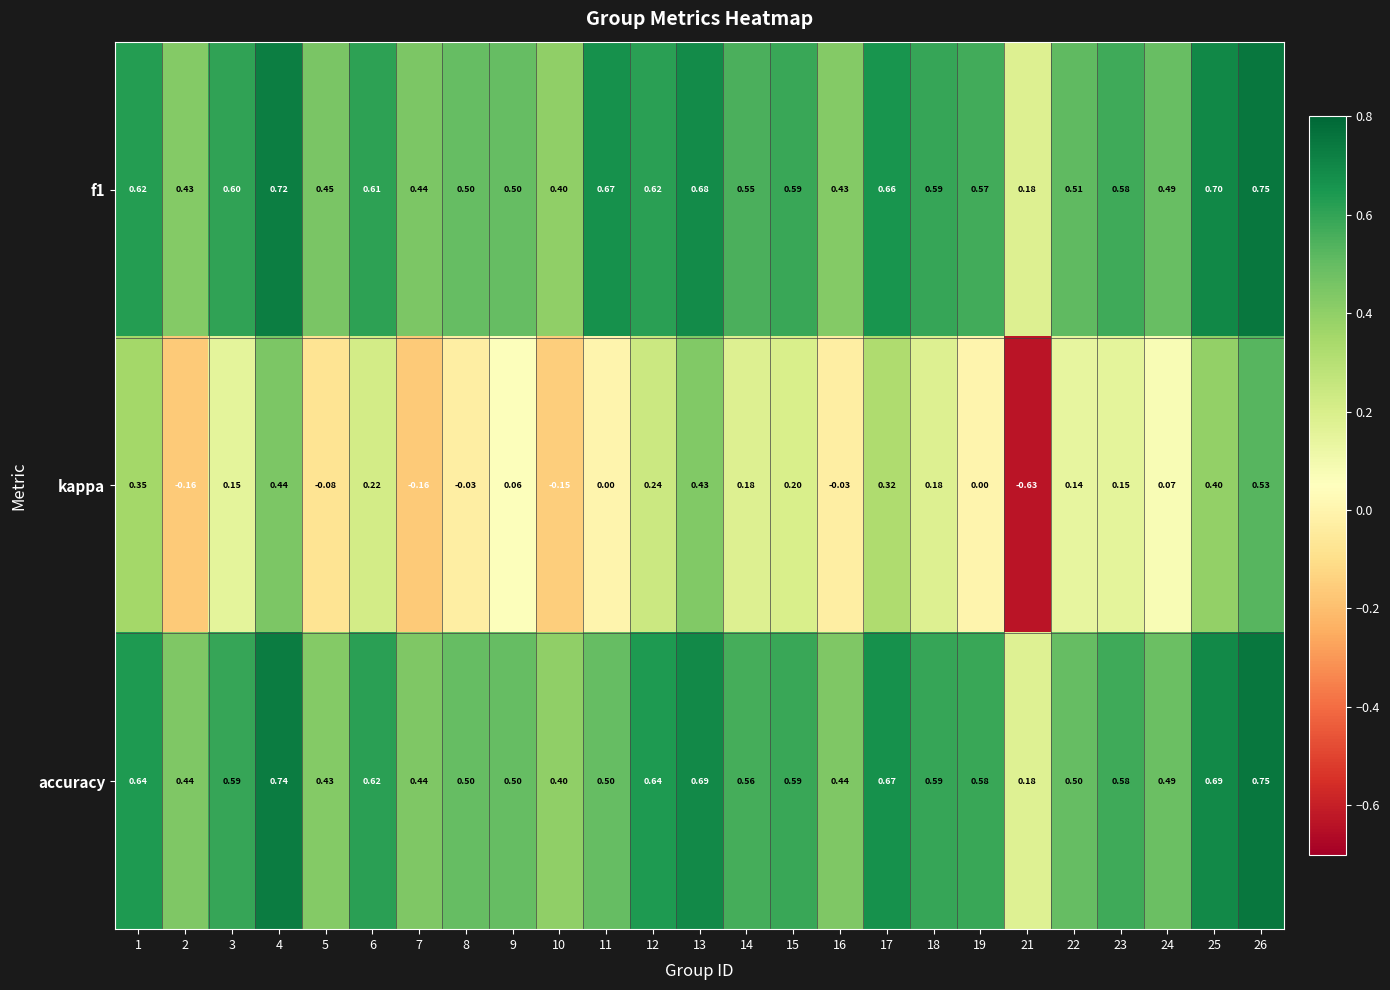

Is the value of kappa at 12 greater than the value of f1 at 6?

No